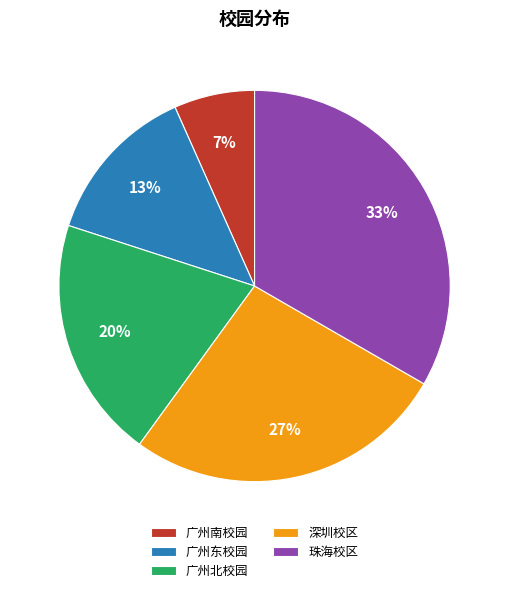

Is the sum of 广州东校园 and 广州北校园 greater than half?

No